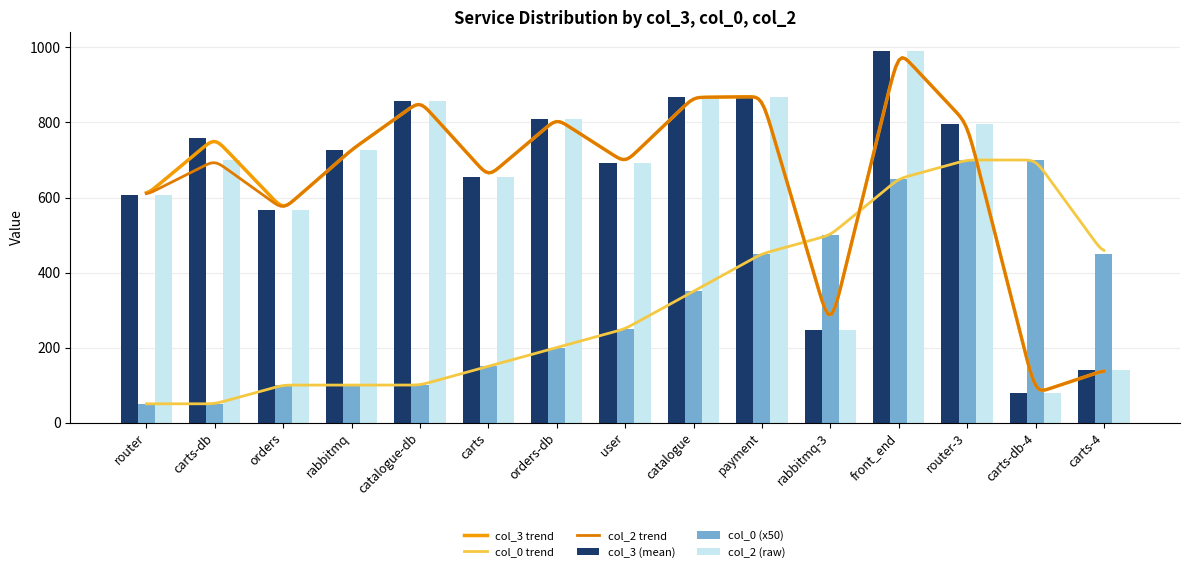

Which series has the largest range (max minus min)?

col_3_mean